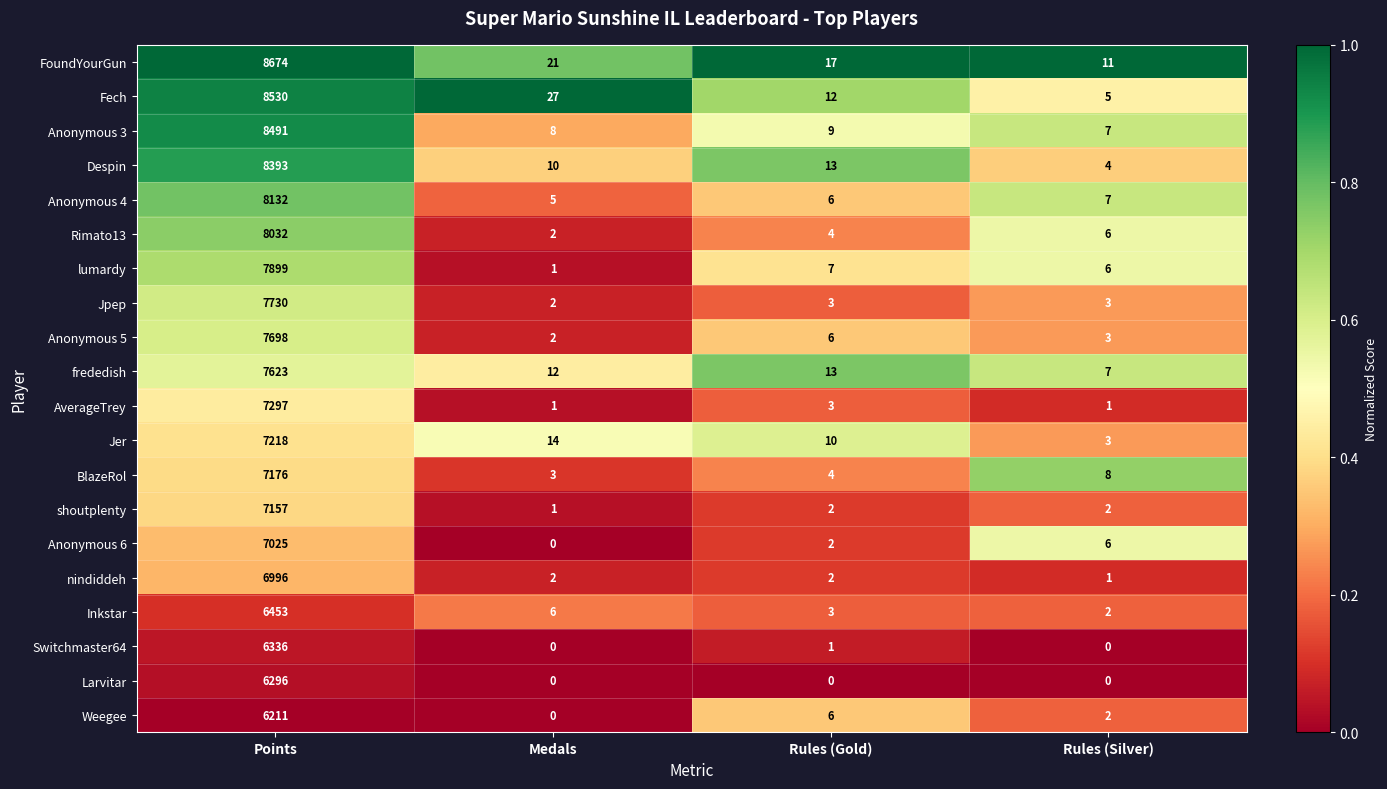

What is the difference between the maximum and second lowest values in the Anonymous 5 series?

7695